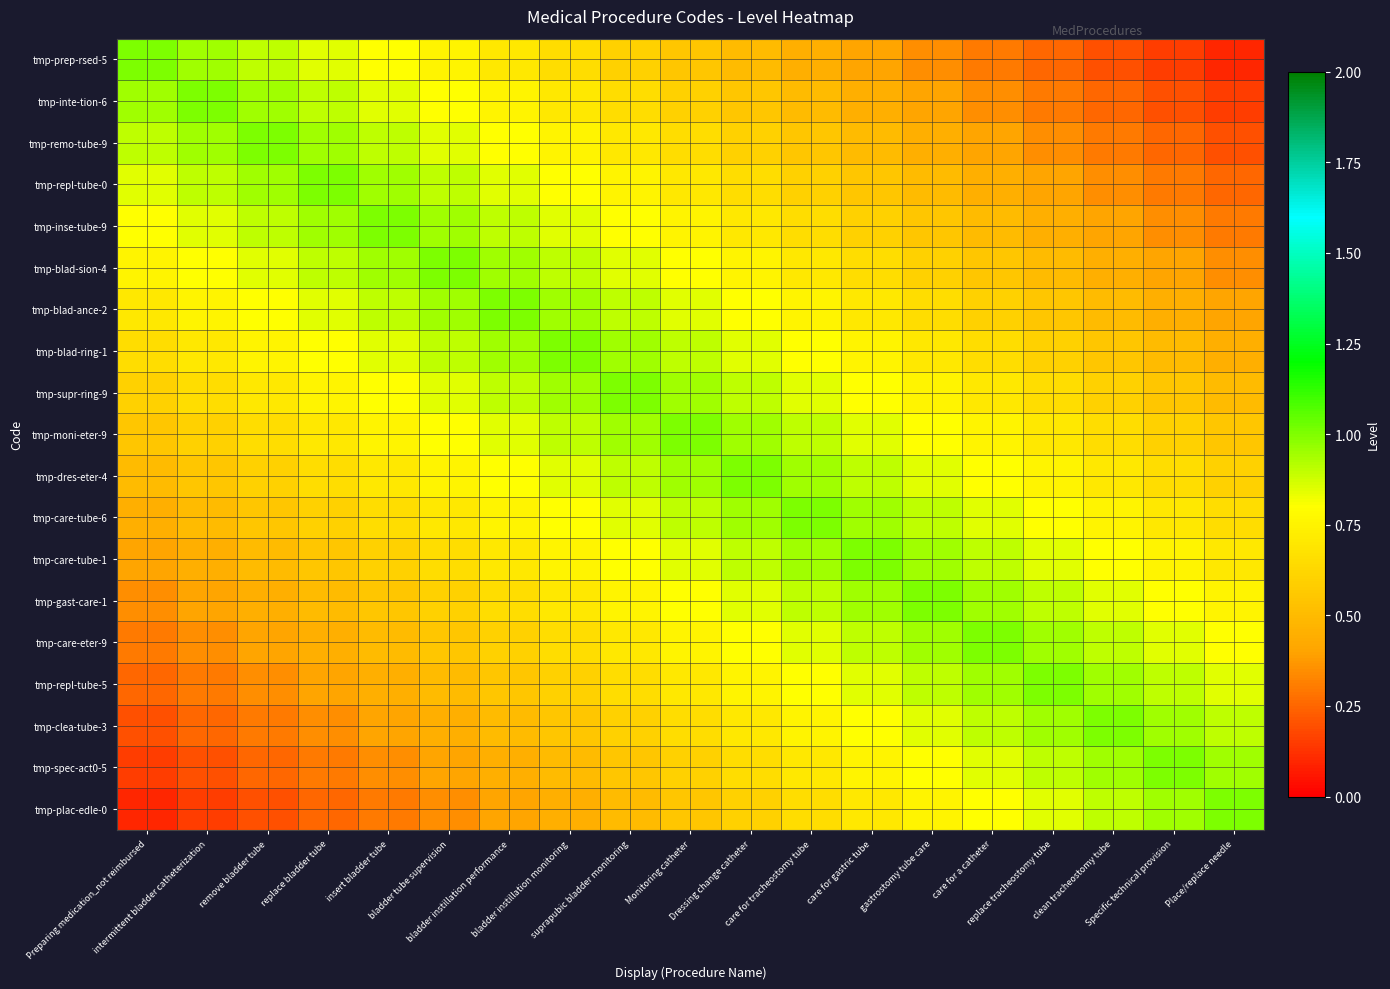

Rank the series by their maximum value, from highest to lowest.

tmp-prep-rsed-5, tmp-inte-tion-6, tmp-remo-tube-9, tmp-repl-tube-0, tmp-inse-tube-9, tmp-blad-sion-4, tmp-blad-ance-2, tmp-blad-ring-1, tmp-supr-ring-9, tmp-moni-eter-9, tmp-dres-eter-4, tmp-care-tube-6, tmp-care-tube-1, tmp-gast-care-1, tmp-care-eter-9, tmp-repl-tube-5, tmp-clea-tube-3, tmp-spec-act0-5, tmp-plac-edle-0